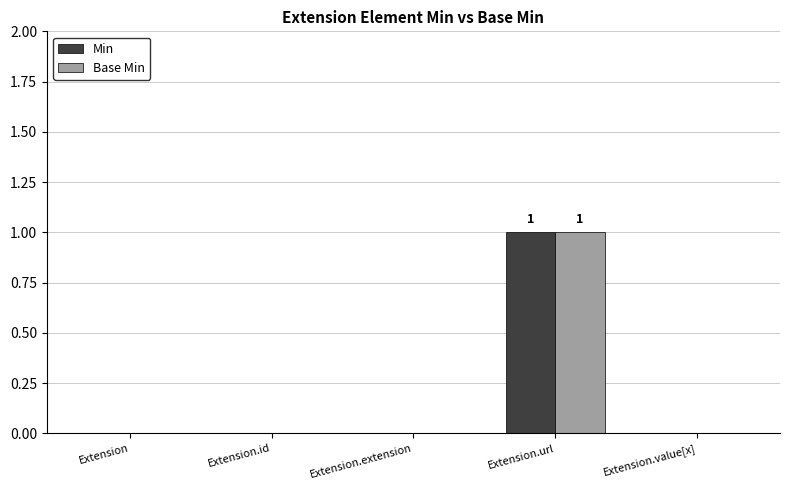

How many groups of bars are there?

5